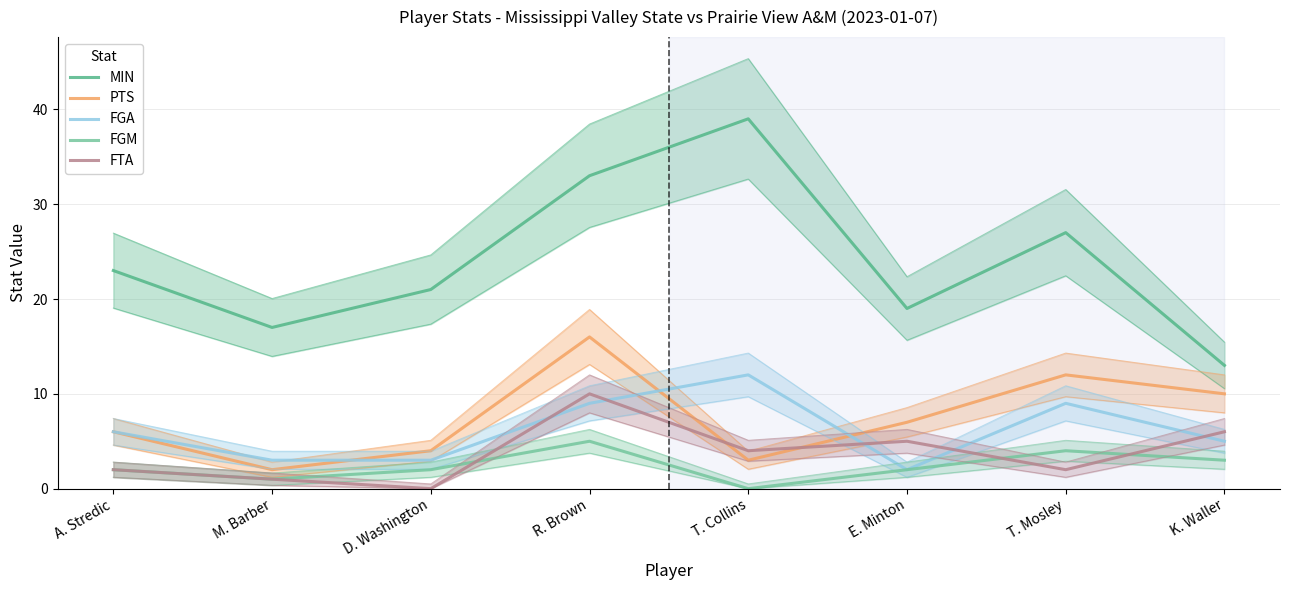

How many interior local valleys does the PTS series have?

2